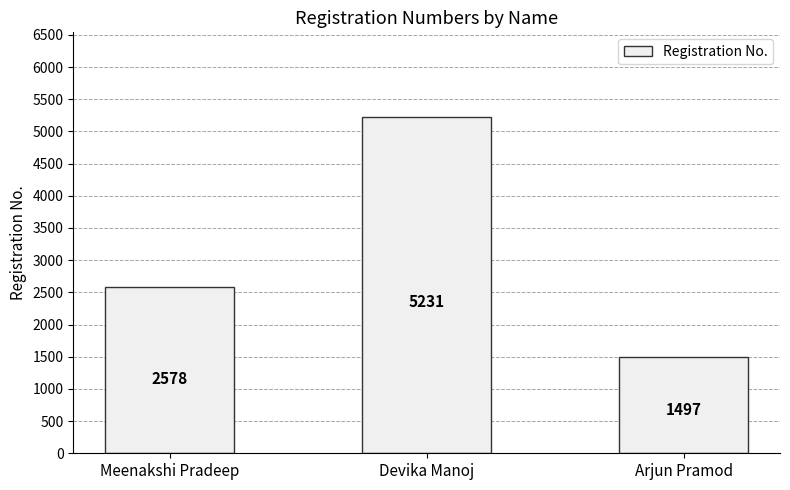

How many values are between 1497 and 5231?

3